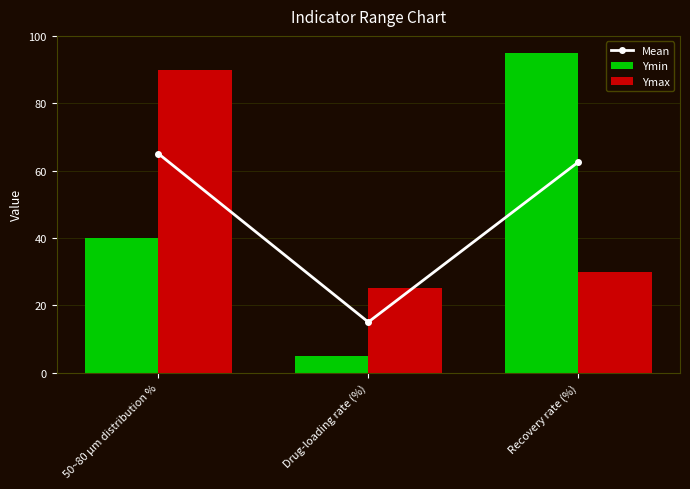

True or false: Ymax has a value of 90.0 at 50~80 μm distribution %.

True